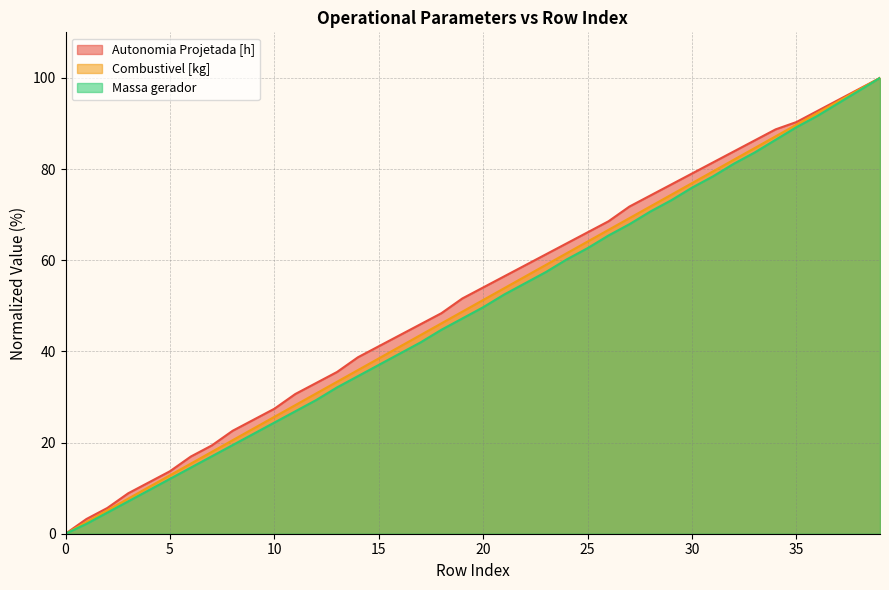

Between 28 and 32, which series saw the biggest shift?

Massa gerador